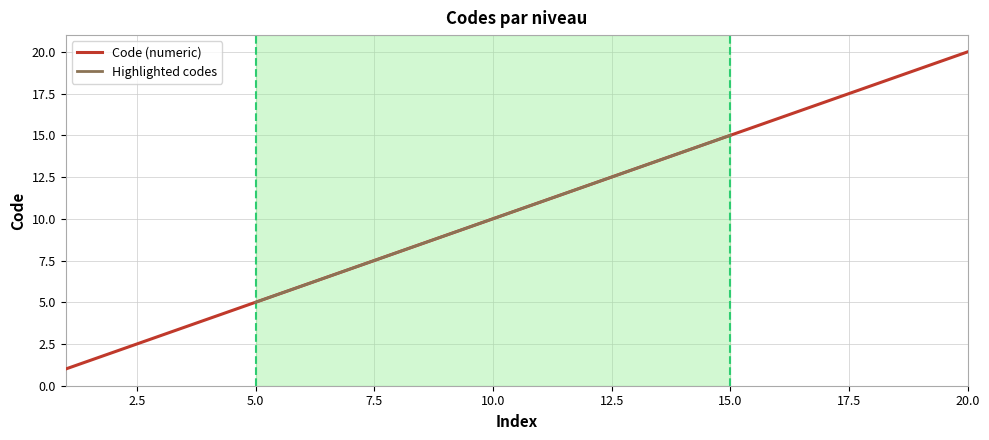

What is the average value?

10